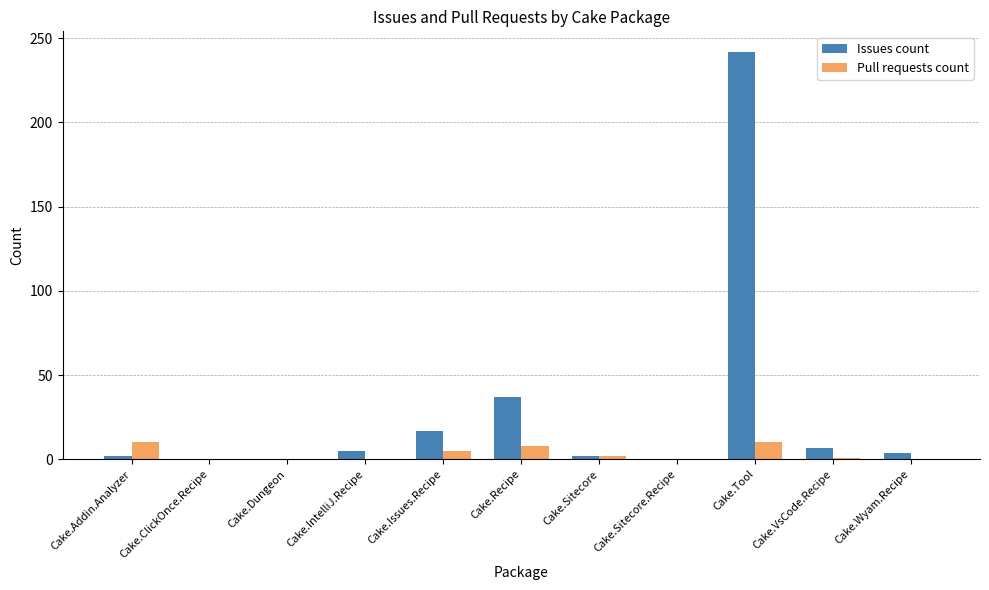

Where does the Pull requests count series first go above 1?

Cake.Addin.Analyzer